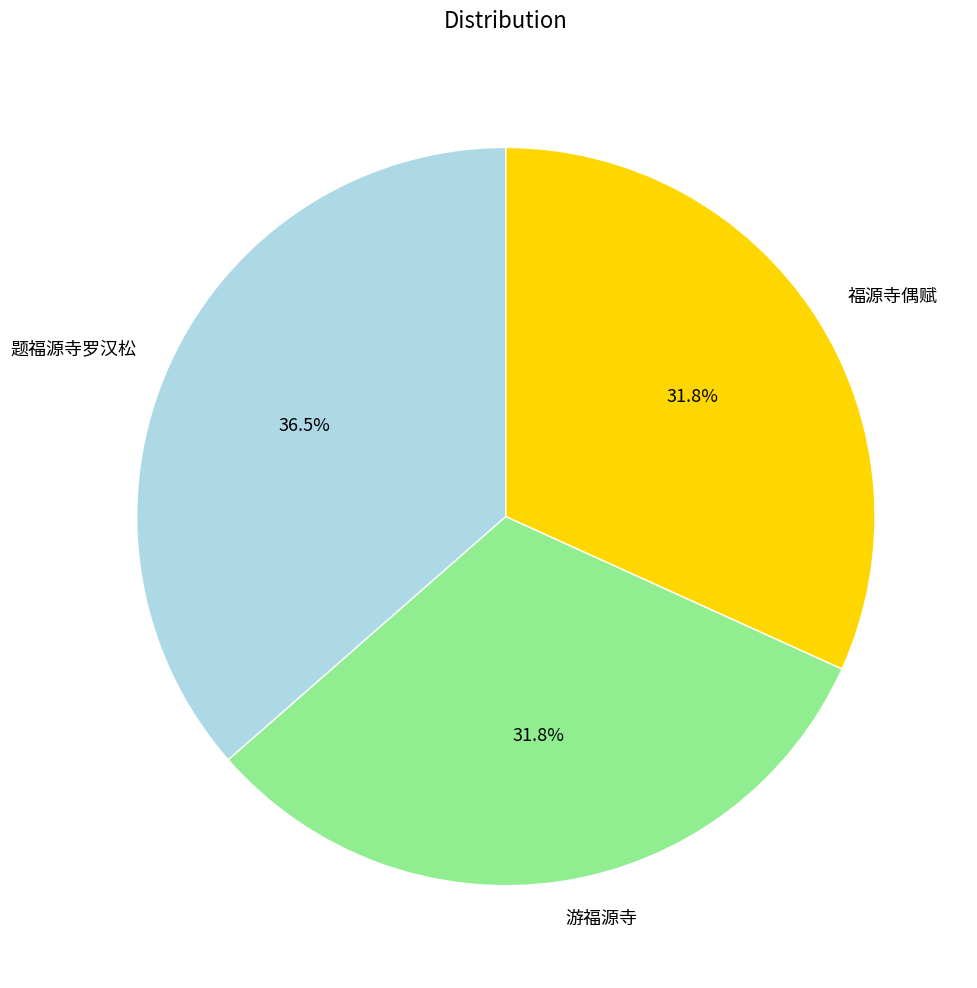

To the nearest percent, what is the difference between the largest and smallest slice percentages?

5%